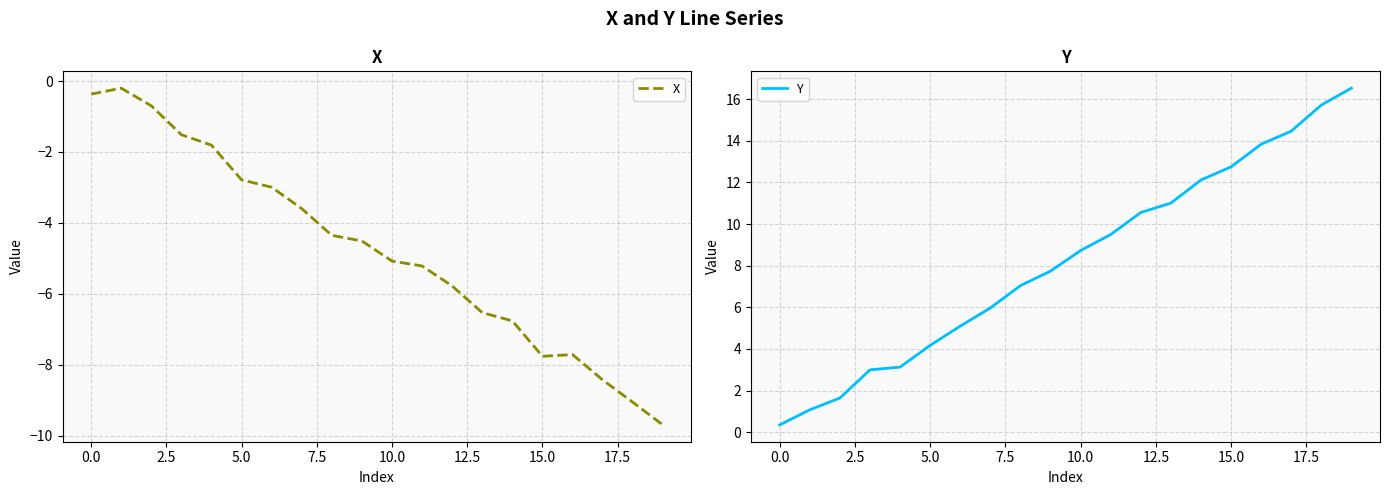

What are all the series names shown in the legend?

X, Y